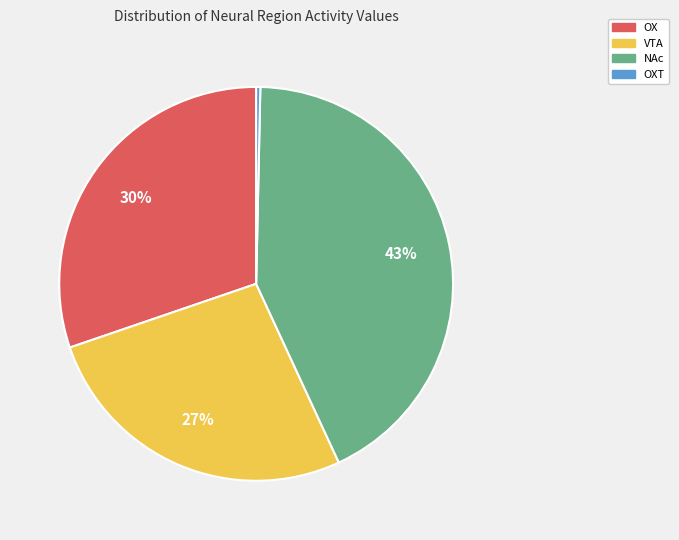

How many slices are in this pie chart?

4